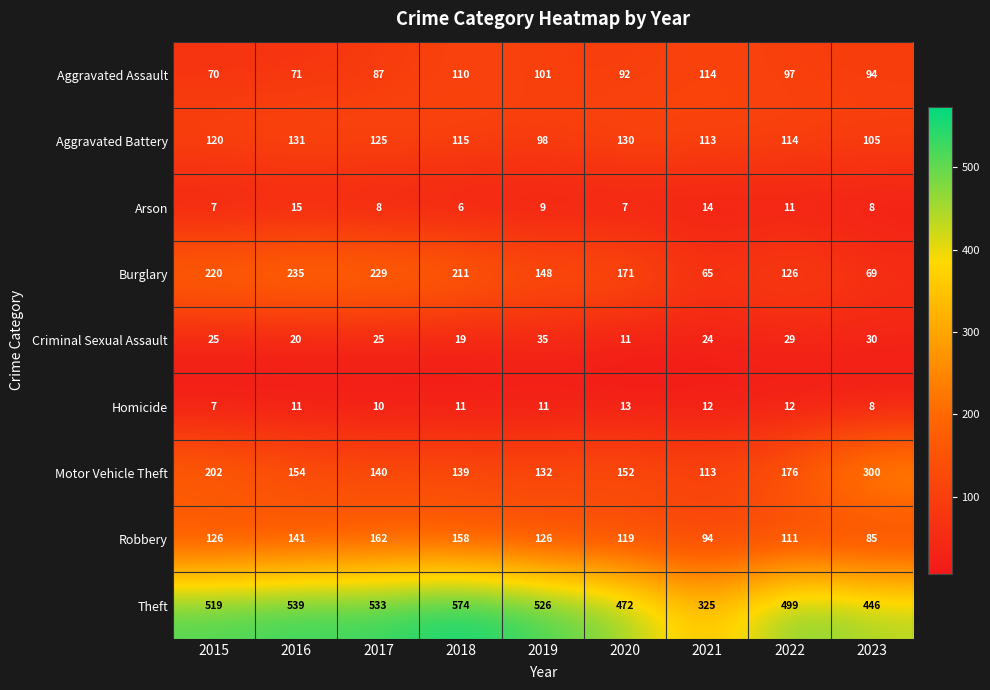

Which series has the largest range (max minus min)?

Theft